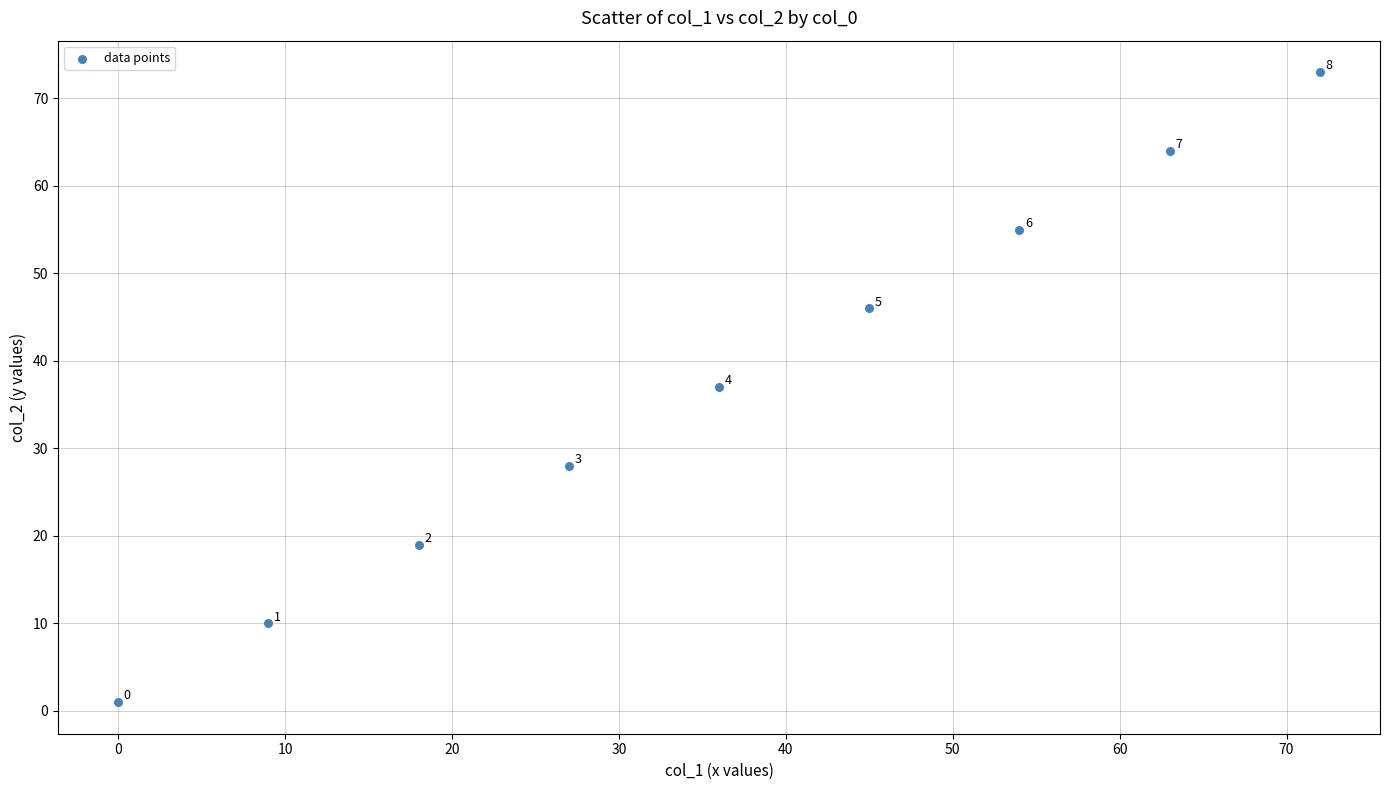

What is the range of X values (max minus min)?

72